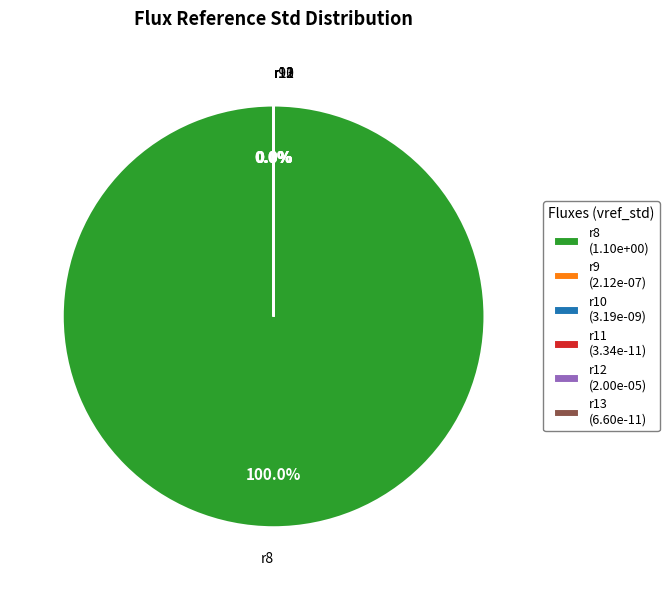

Is r8 the majority of the pie?

Yes